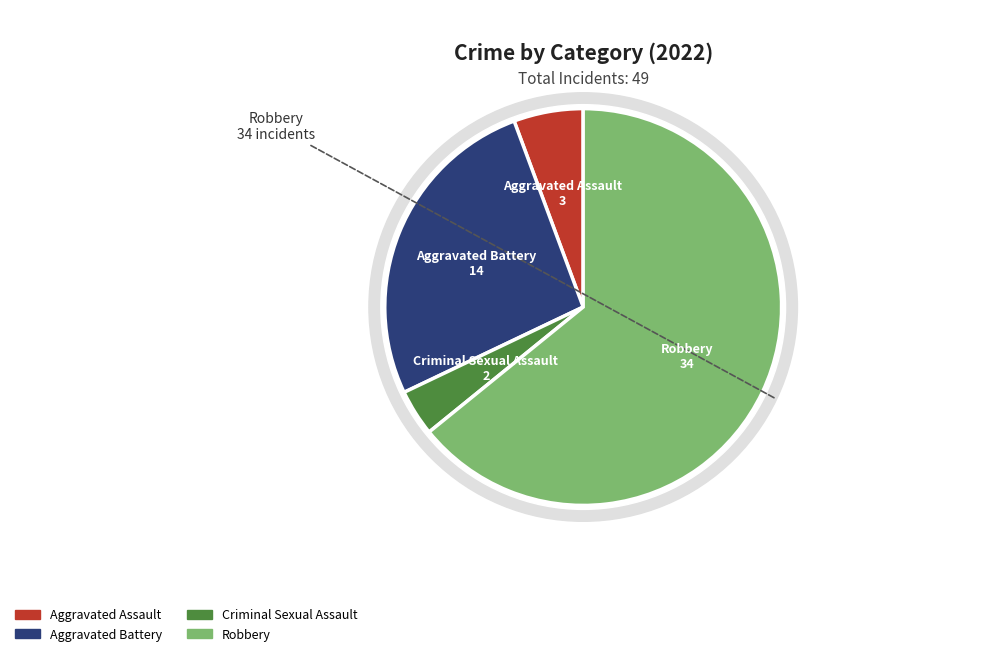

To the nearest percent, what portion does Aggravated Assault represent?

6%